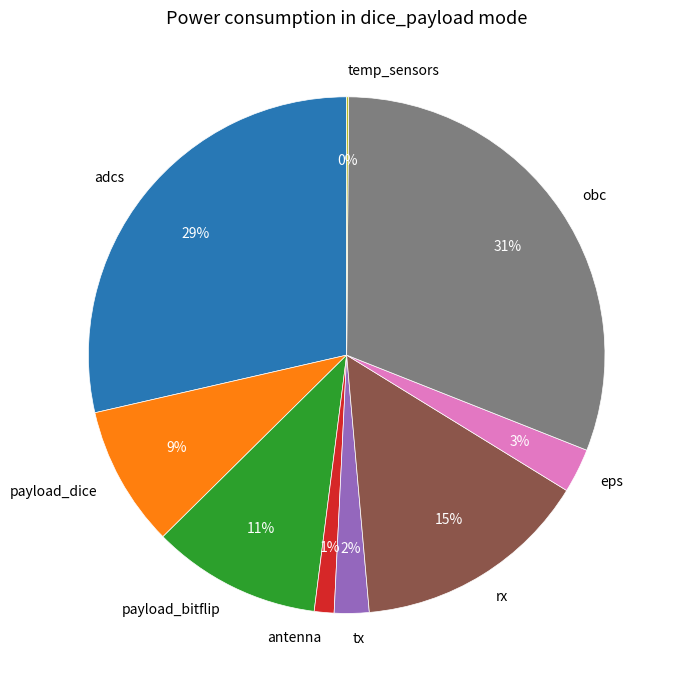

Combined, do payload_dice and adcs account for over 50%?

No